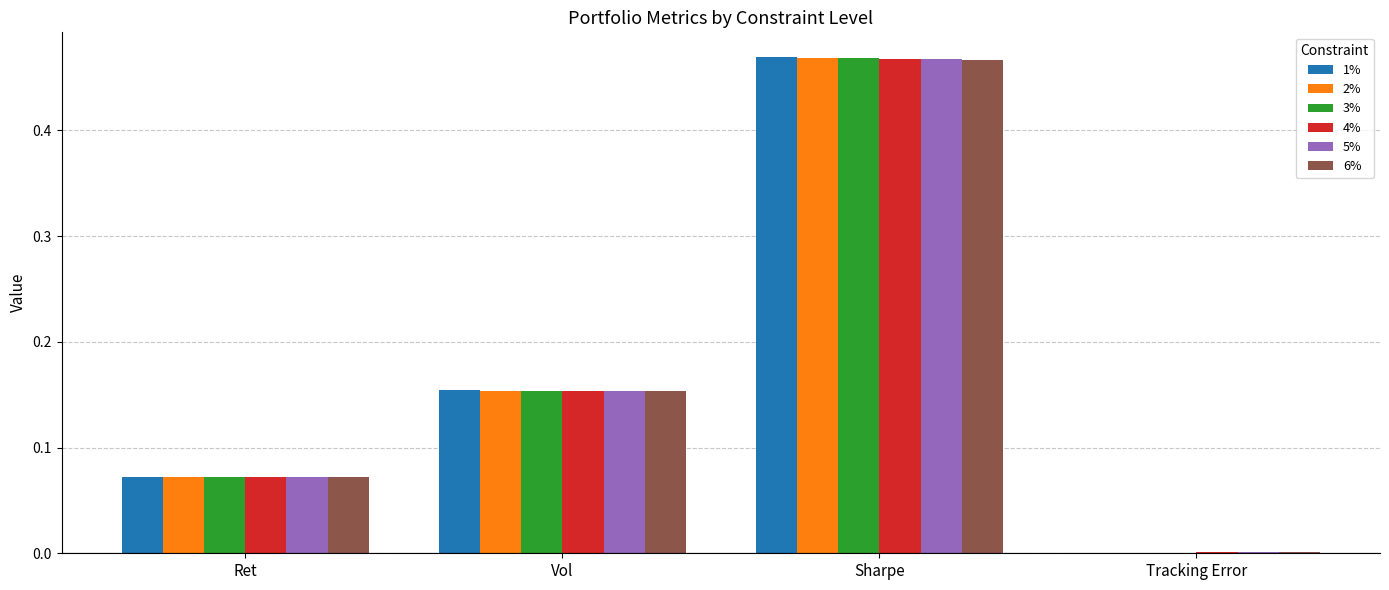

Which category has the highest value in the 2% series?

Sharpe